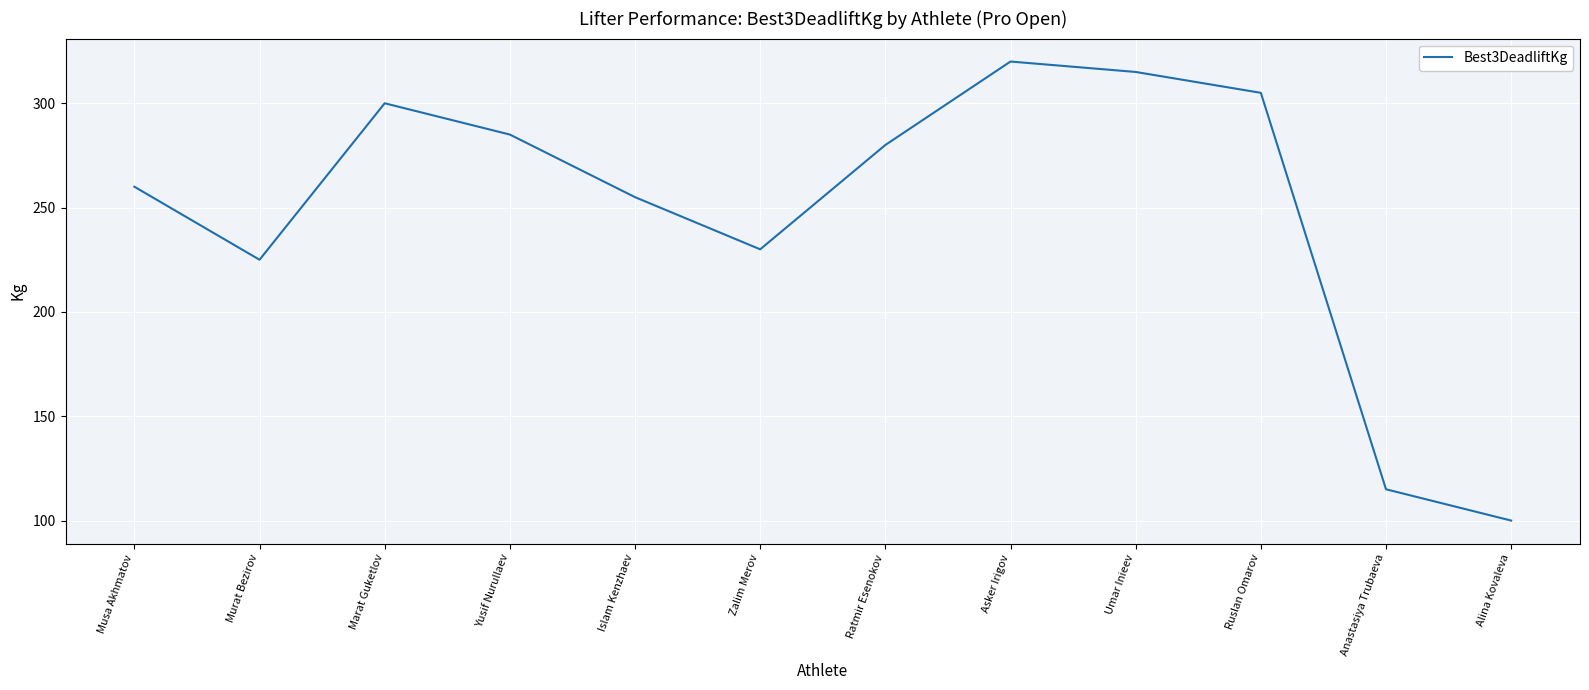

Does the chart have visible grid lines?

Yes